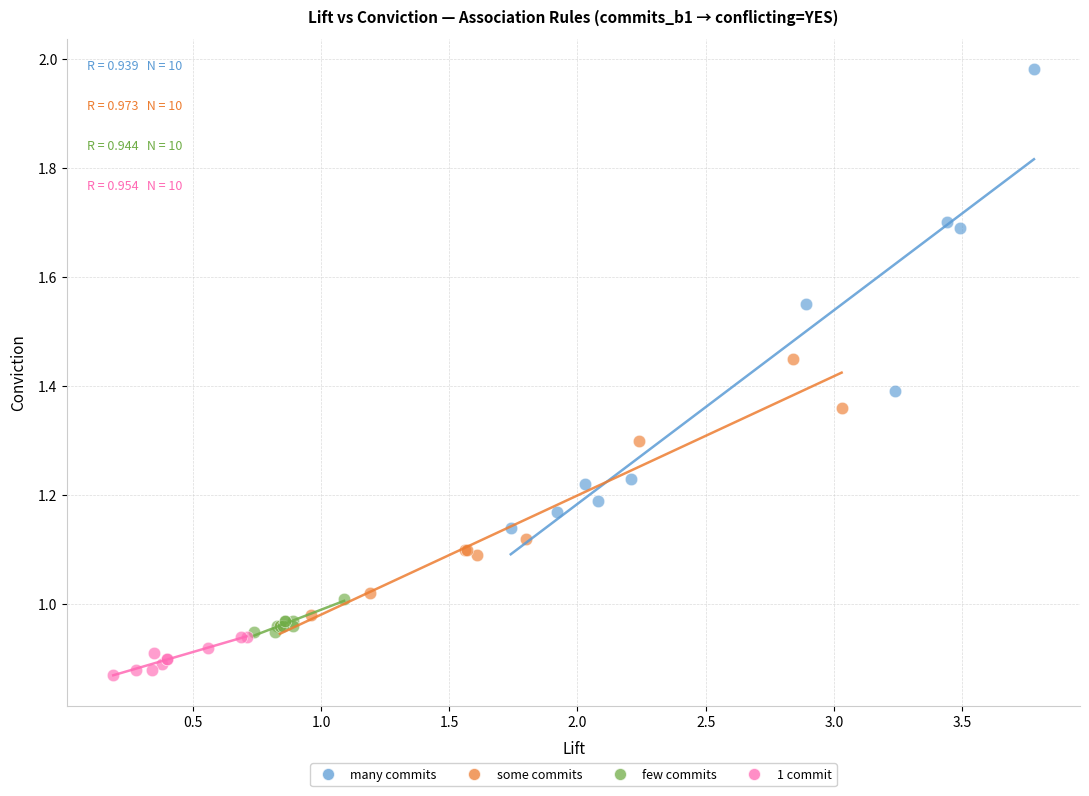

Which series contains the lowest Y value?

1 commit